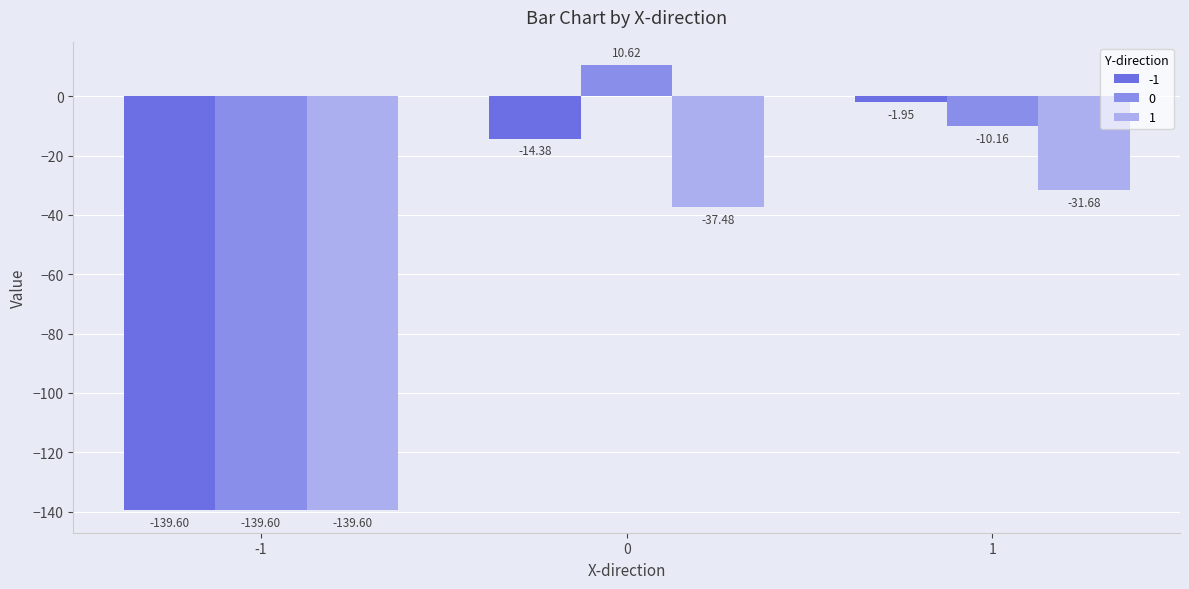

What is the value of the 0 bar at the 3rd from the left?

-10.2